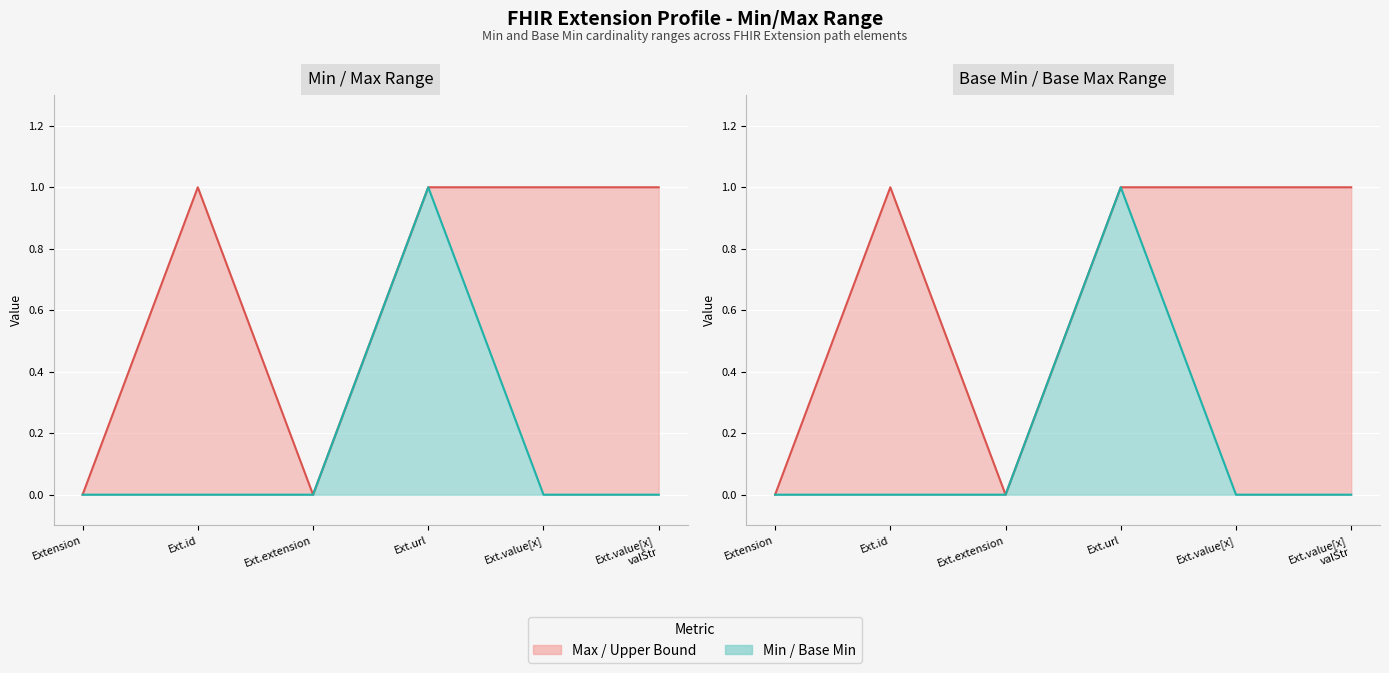

True or false: Base Min line and Min line intersect in this chart.

False